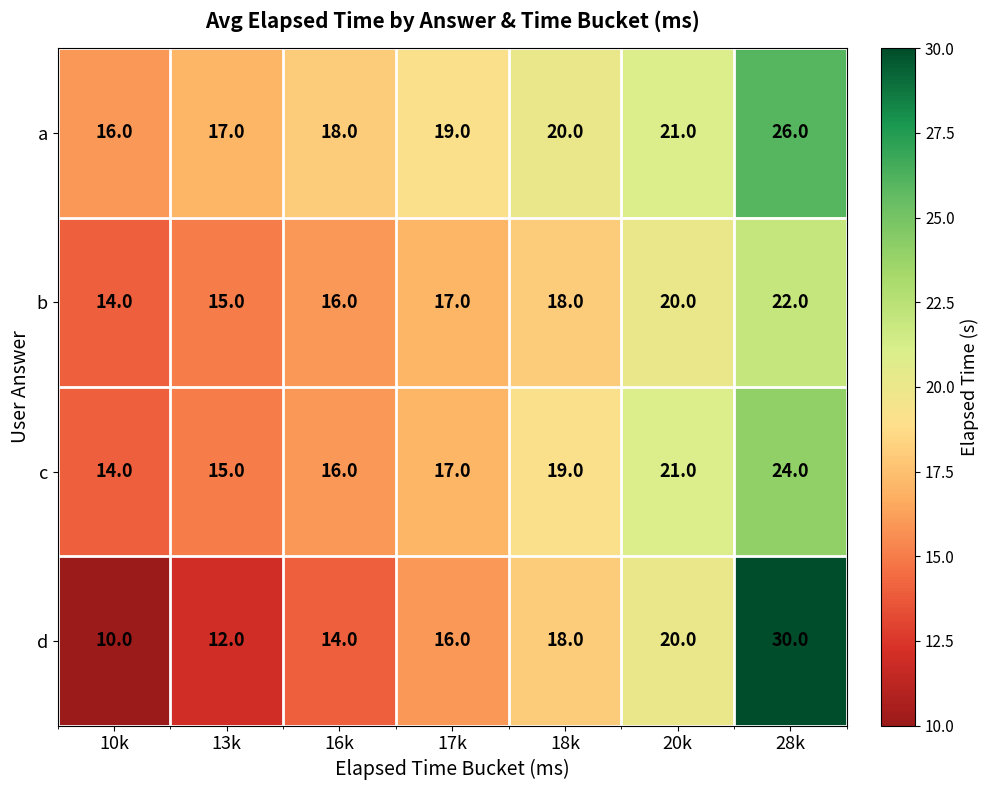

Count the c values in the range 15 to 21.

5